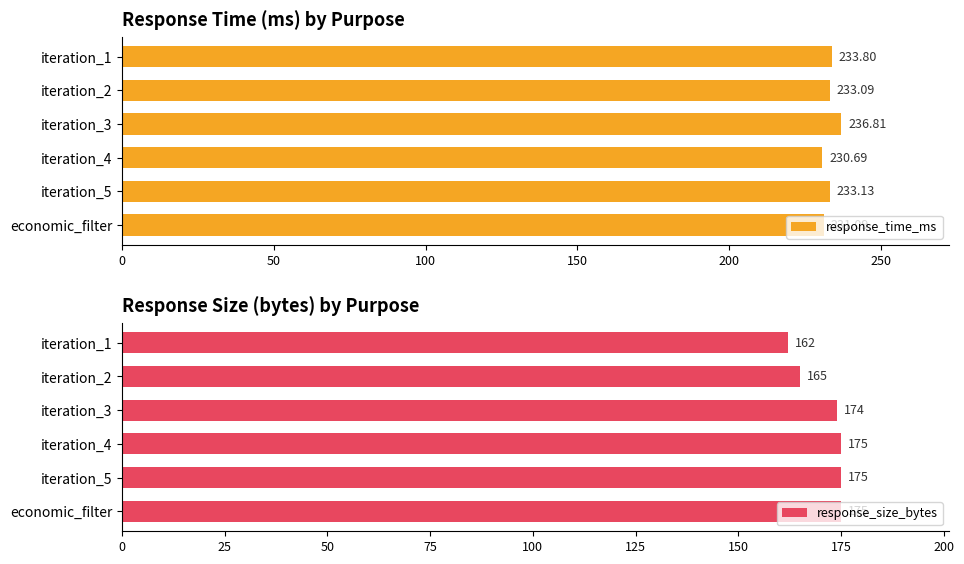

What is the difference between the second highest and minimum values in the response_time_ms series?

3.1